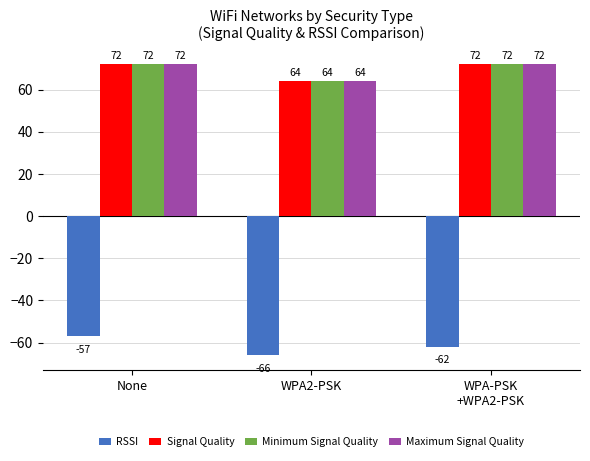

At which category is the sum across all series the highest?

None